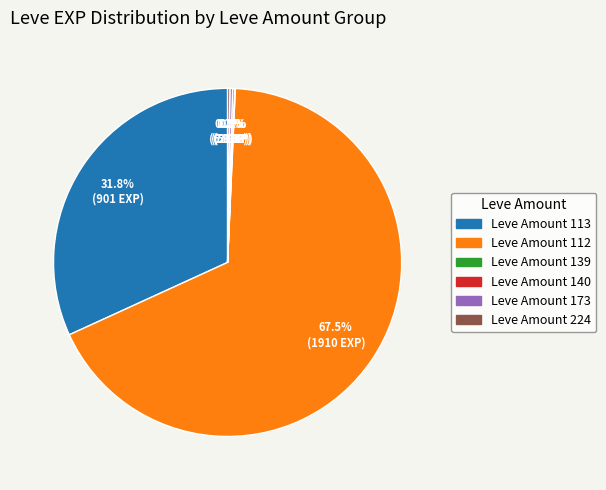

Is there any slice that represents more than half of the pie?

Yes